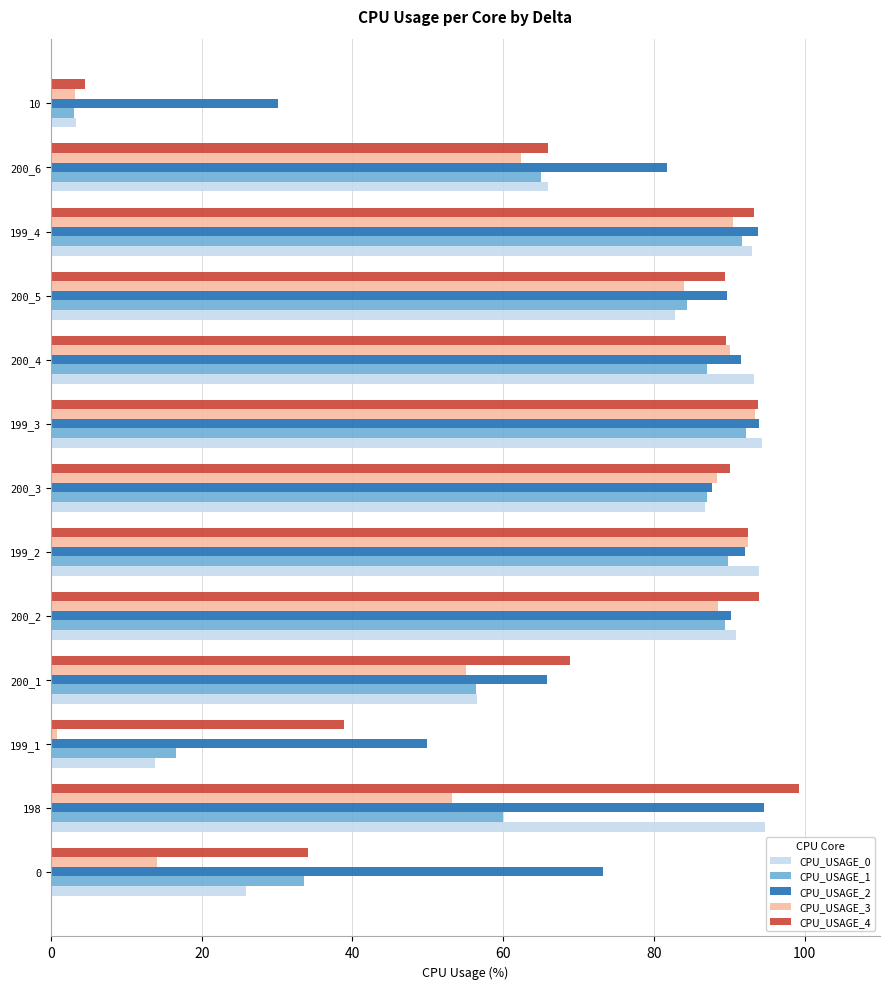

Which series has the widest spread of values?

CPU_USAGE_4